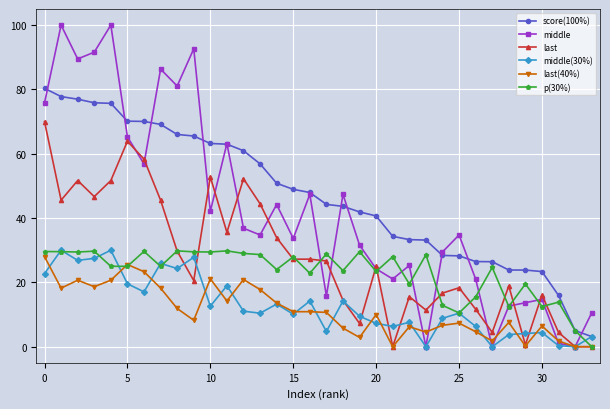

True or false: last and score(100%) cross at least once.

False